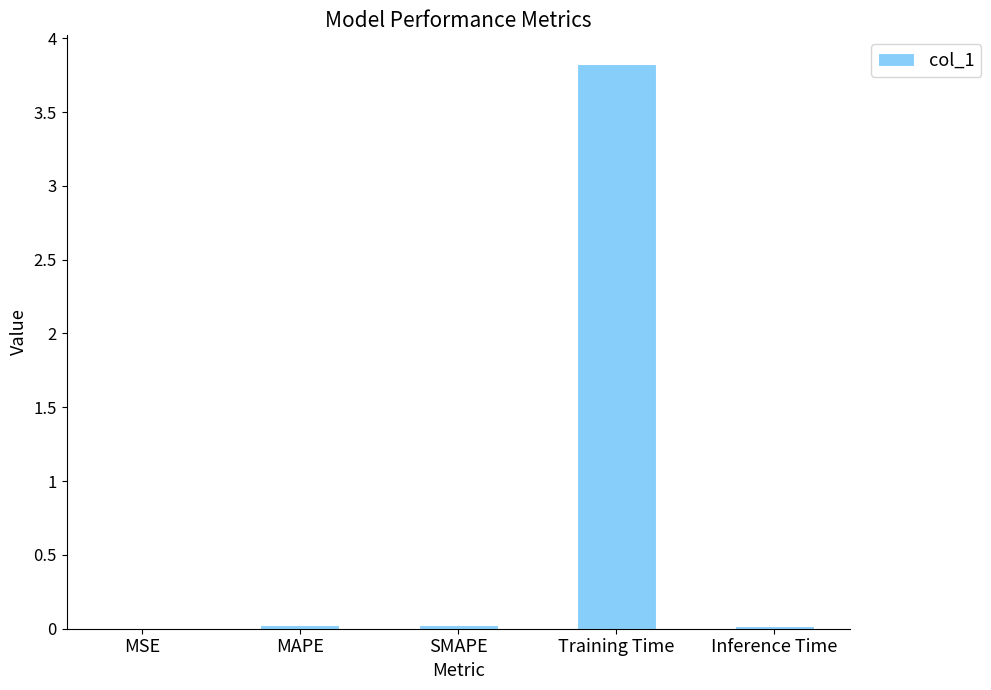

The value at Training Time is 5.1. True or false?

False